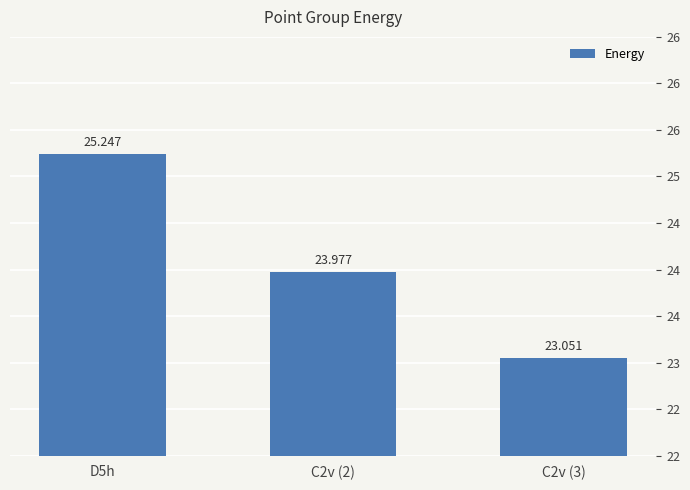

Reading left to right, what are all the values shown in this chart?

25.2	24.0	23.1